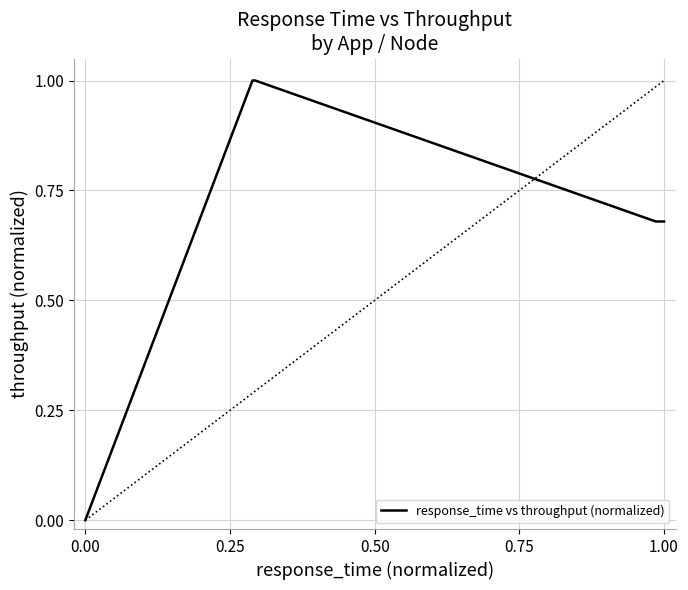

What is the maximum value for response_time vs throughput (normalized)?

1.0